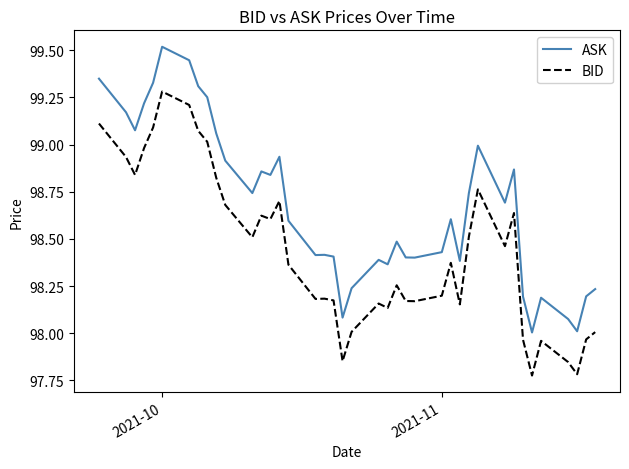

True or false: BID and ASK cross at least once.

False